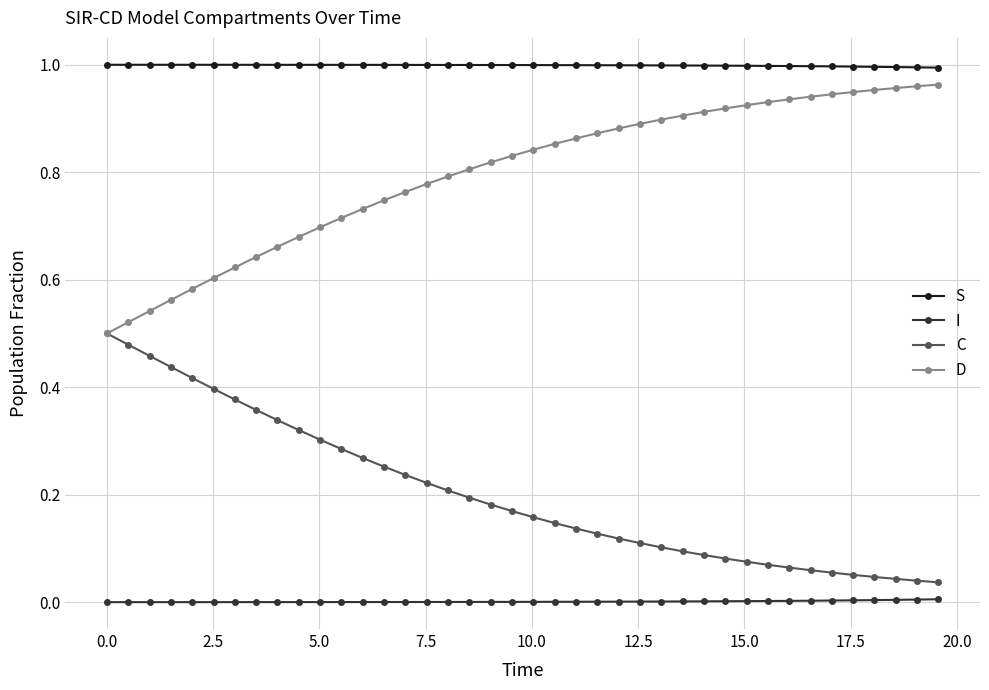

True or false: S and I intersect in this chart.

False